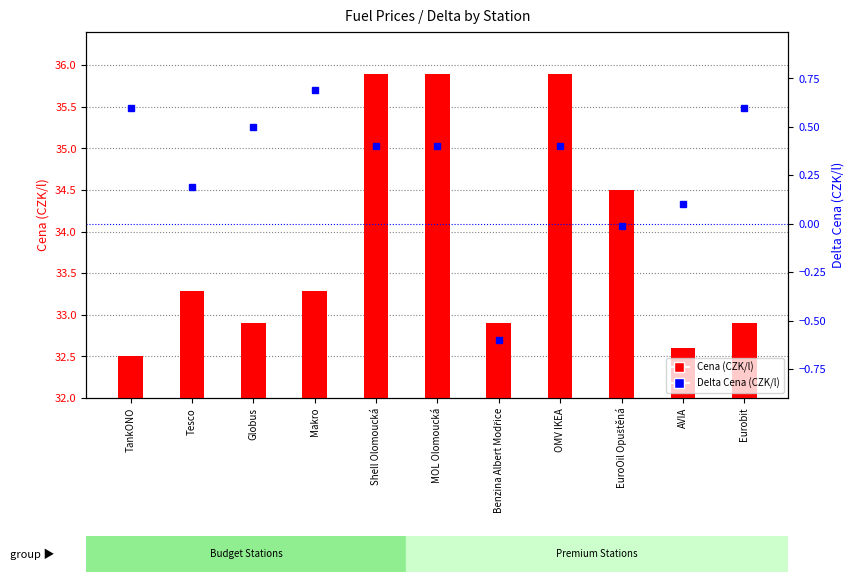

What is the greatest value displayed?

35.9